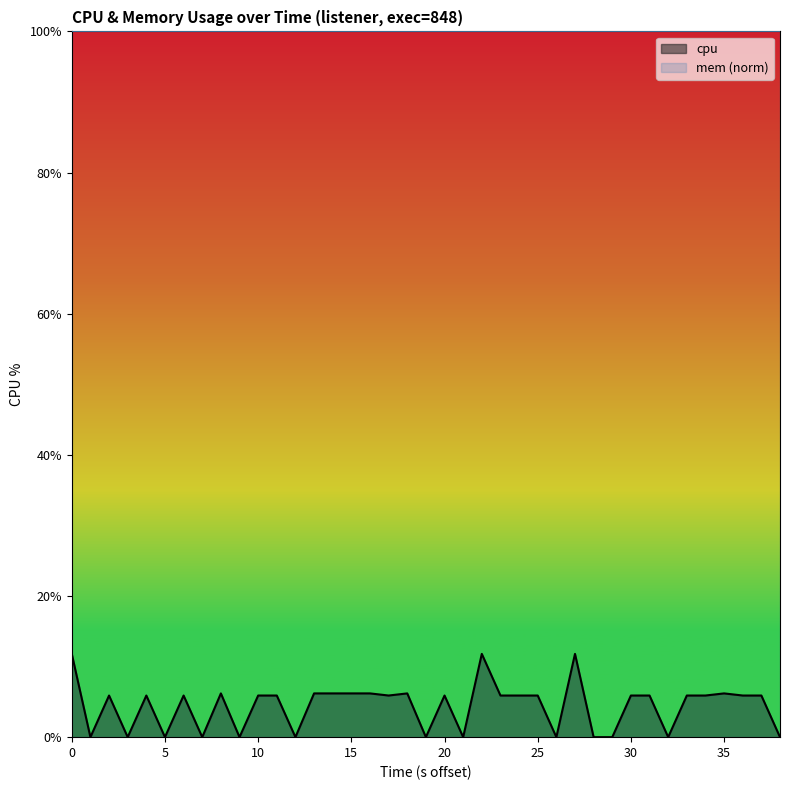

What is the difference between the maximum and second lowest values?

11.8